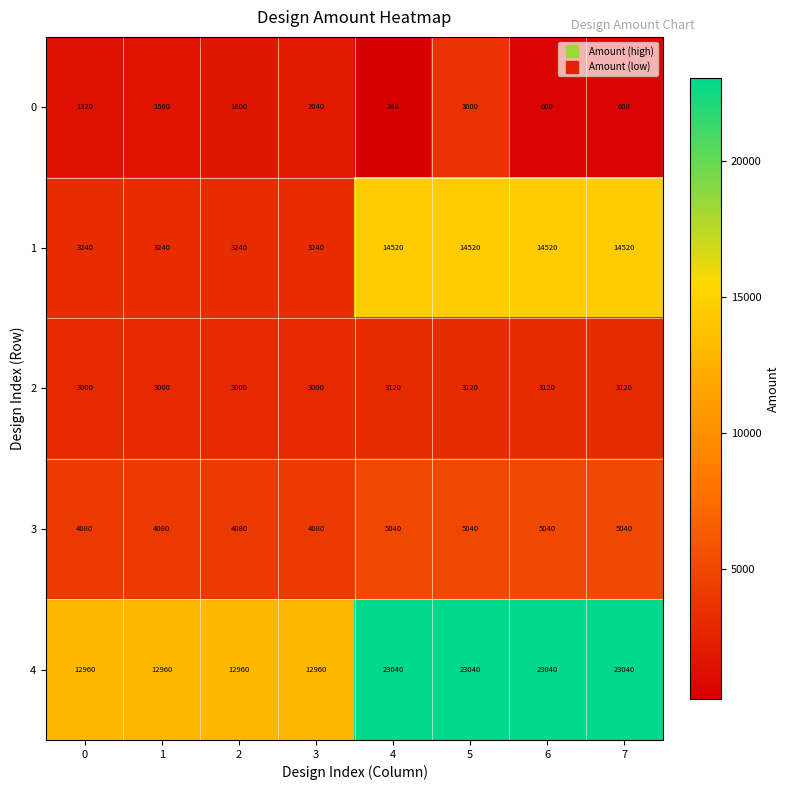

What is the difference between the second highest and minimum values in the 3 series?

960